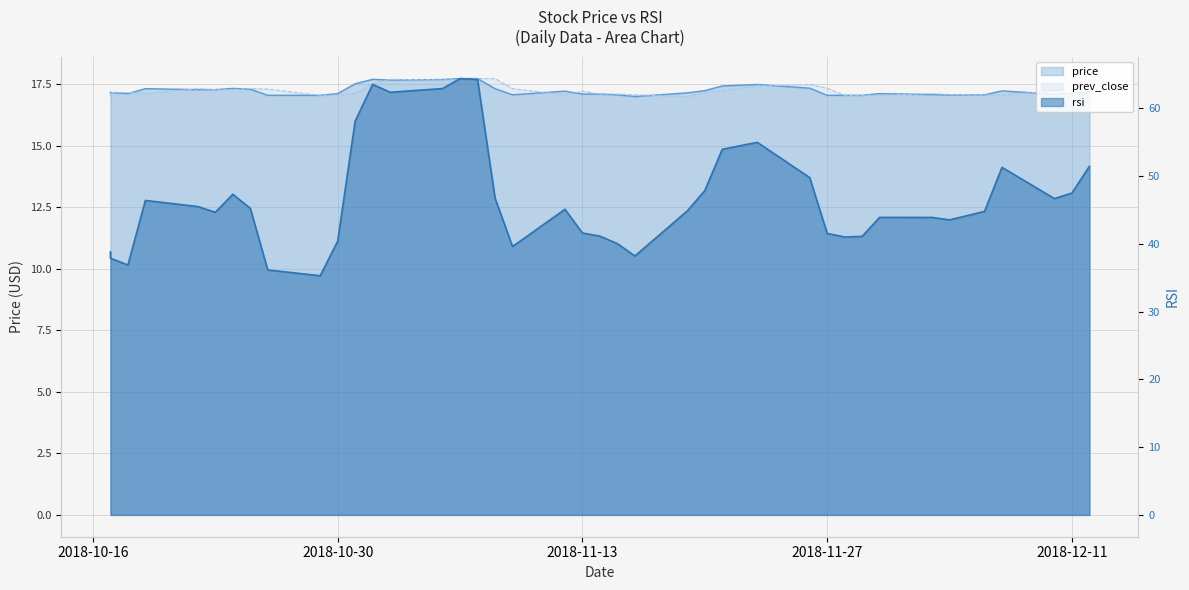

The prev_close series shows 17.3 at 2018-10-23. True or false?

True